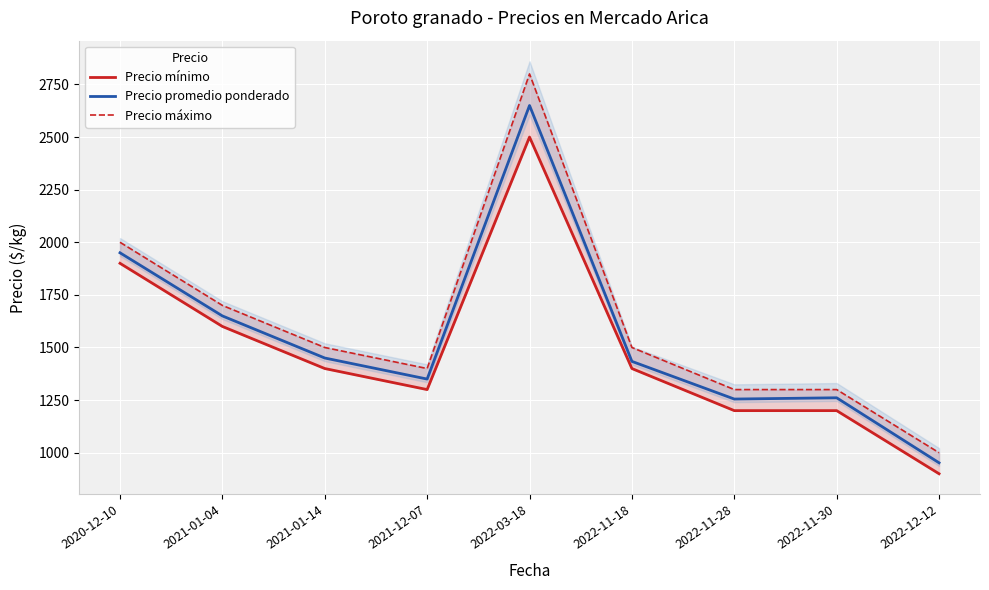

Which series changed the most between 2022-11-28 and 2022-11-30?

Precio promedio ponderado